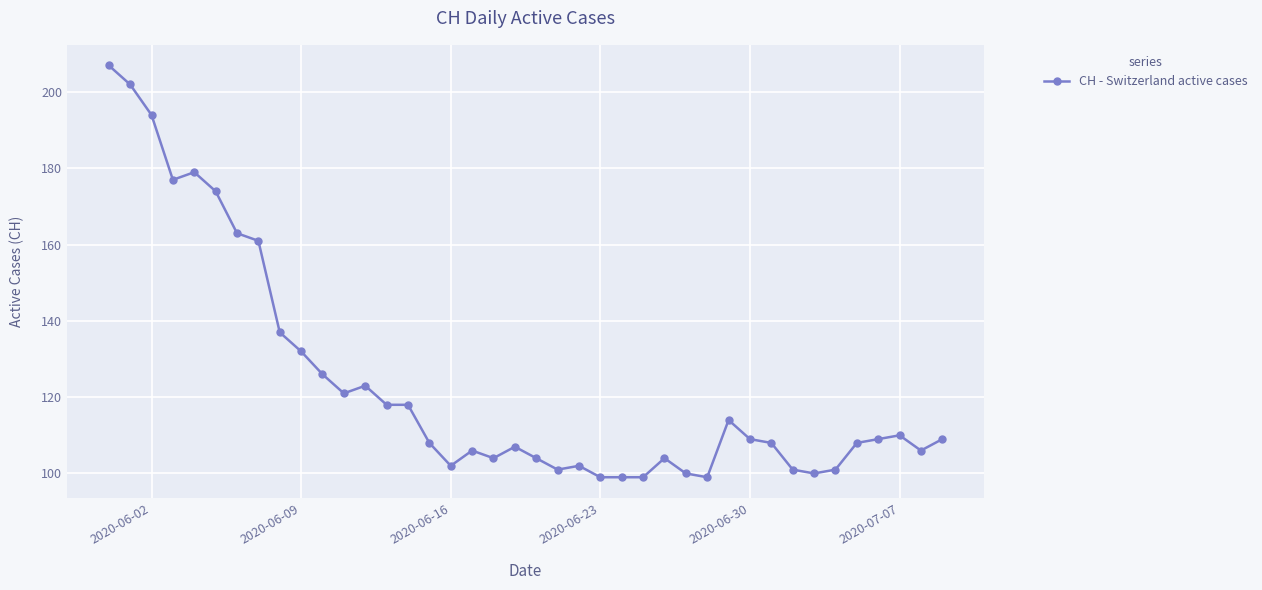

What is the minimum value shown in the chart?

99